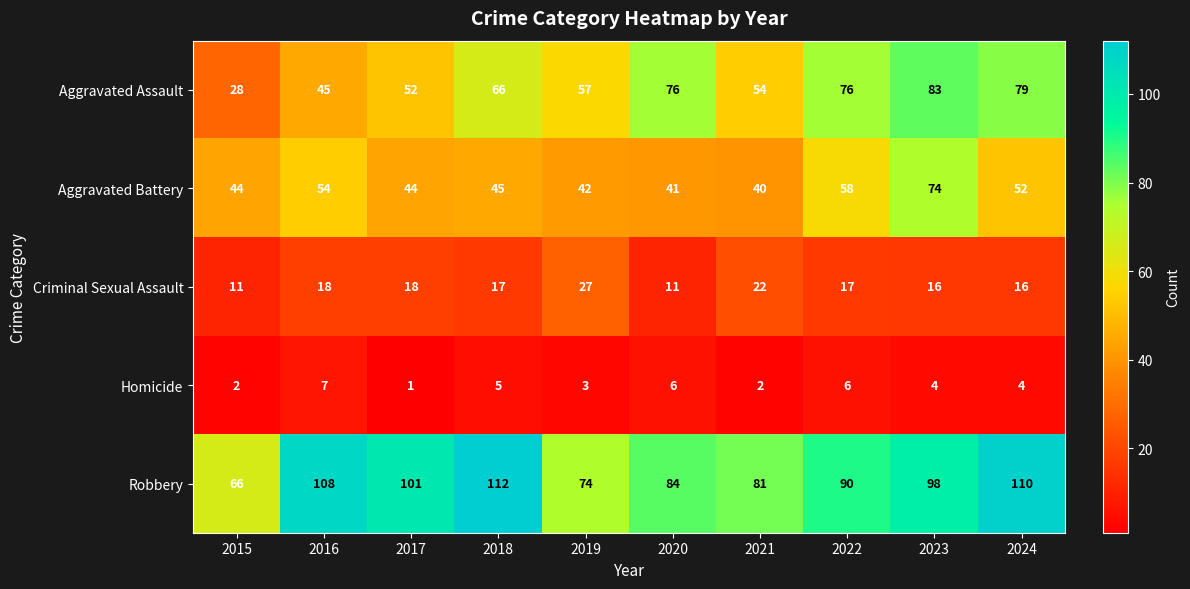

How many series are shown in this chart?

5